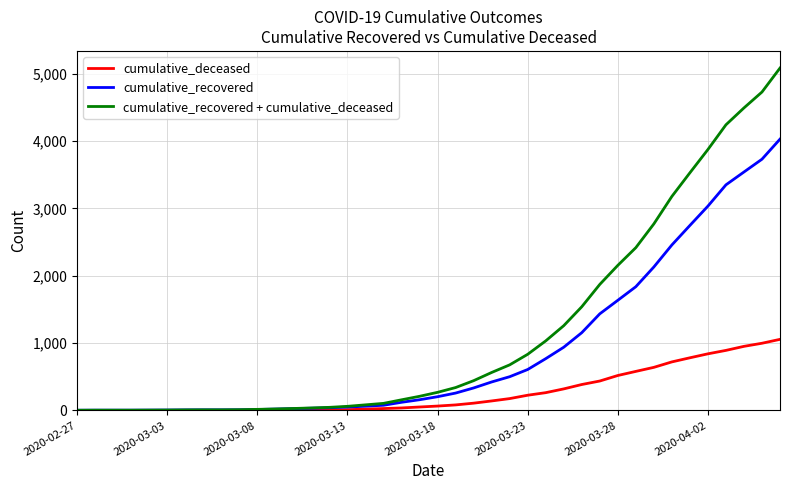

How many series are shown in this chart?

3